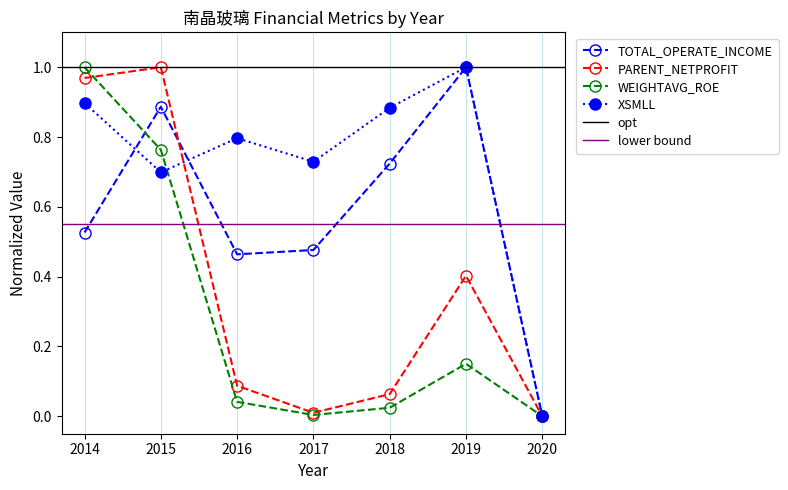

How many data points in XSMLL are above 0?

6